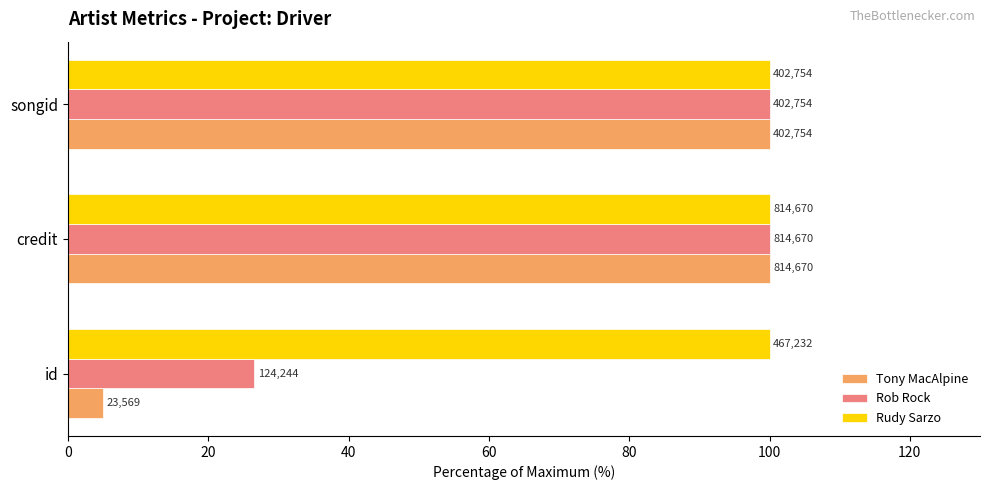

What are all the series names shown in the legend?

Tony MacAlpine, Rob Rock, Rudy Sarzo